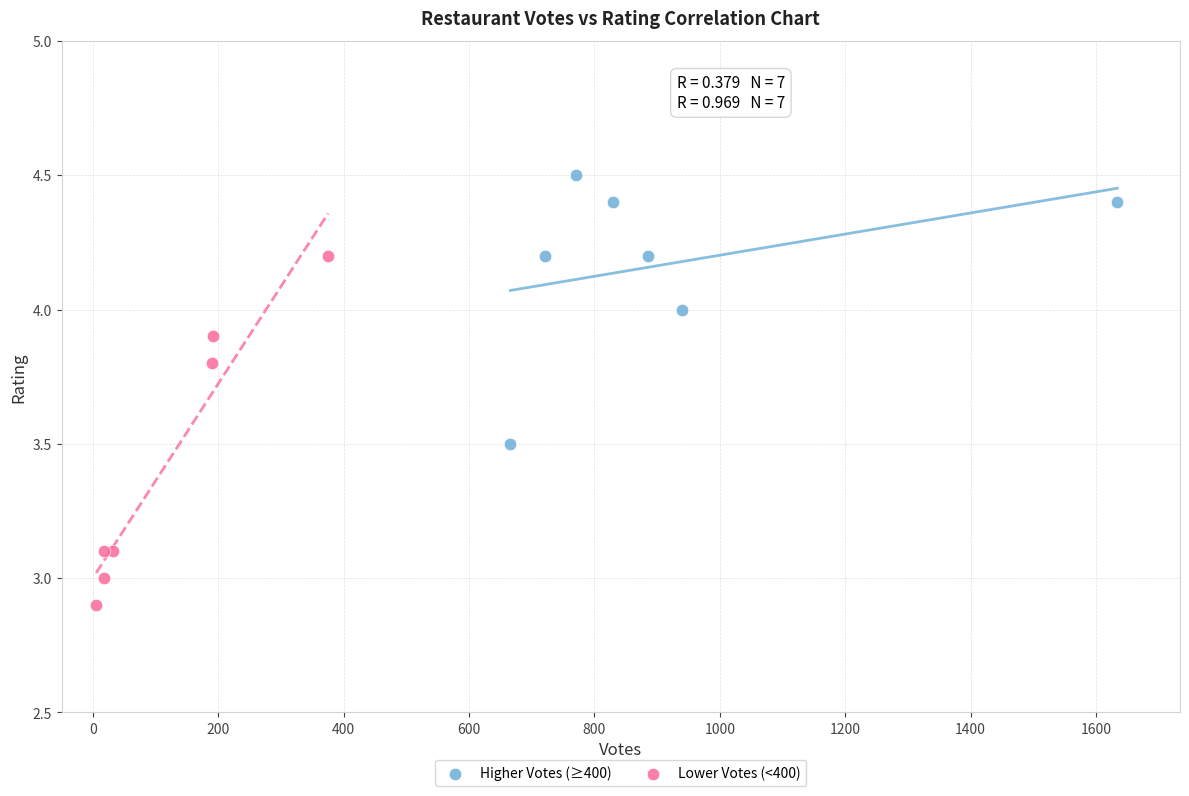

Which series reaches the minimum Y coordinate?

Lower Votes (<400)